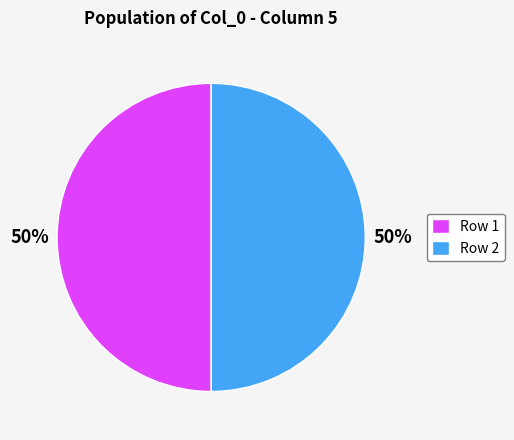

Is the sum of Row 2 and Row 1 greater than half?

Yes